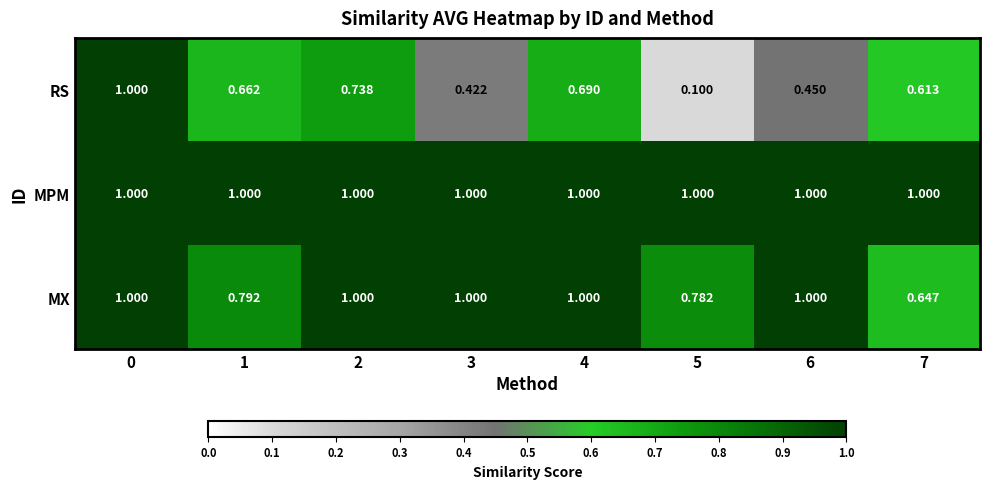

Rank the series at 5 from highest to lowest value.

MPM, MX, RS